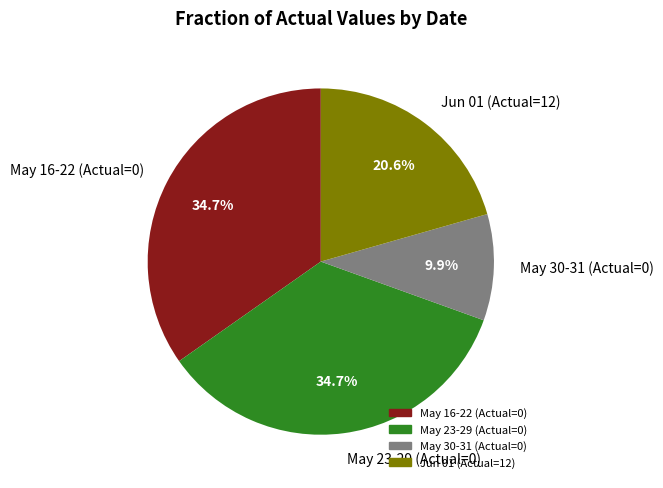

What is the ratio of the value at May 23-29 (Actual=0) to the value at Jun 01 (Actual=12)?

1.7